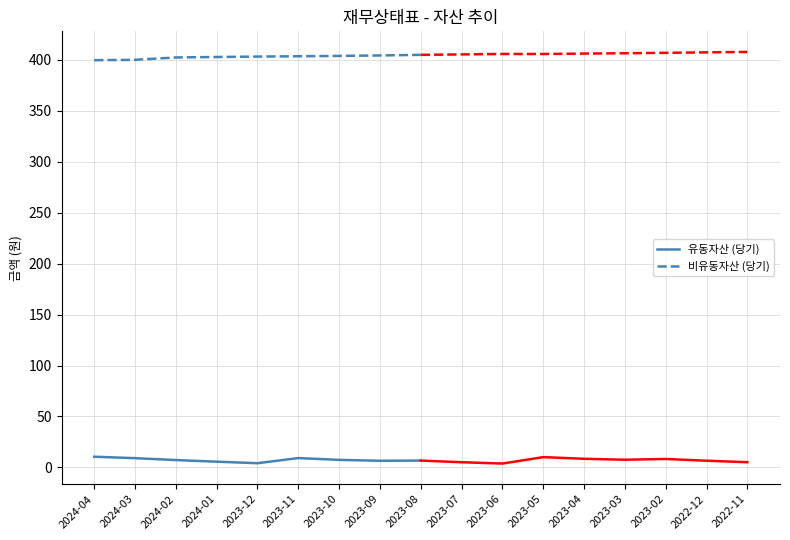

Does the chart have visible grid lines?

Yes